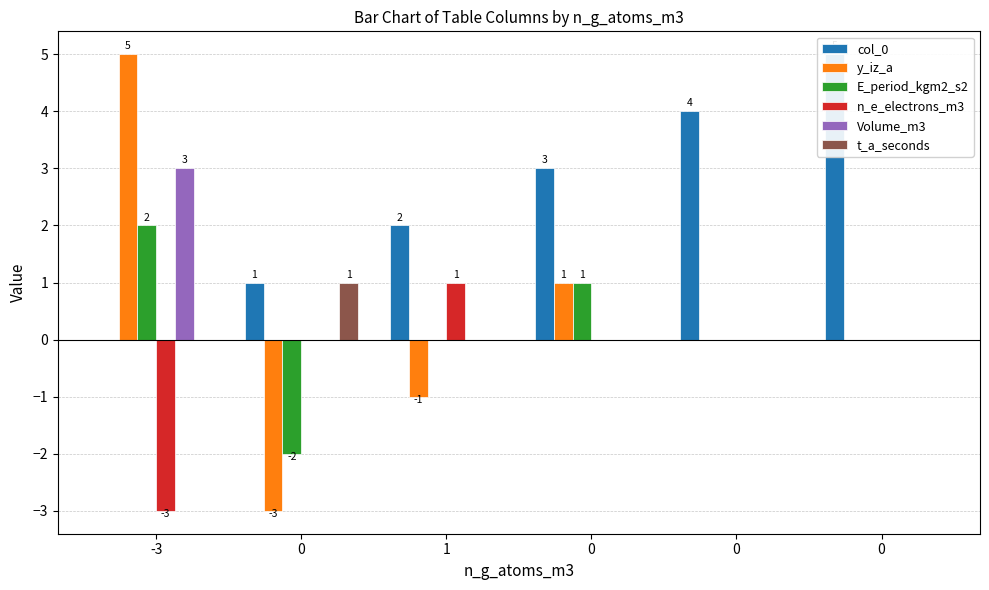

At which category is the sum across all series the highest?

-3